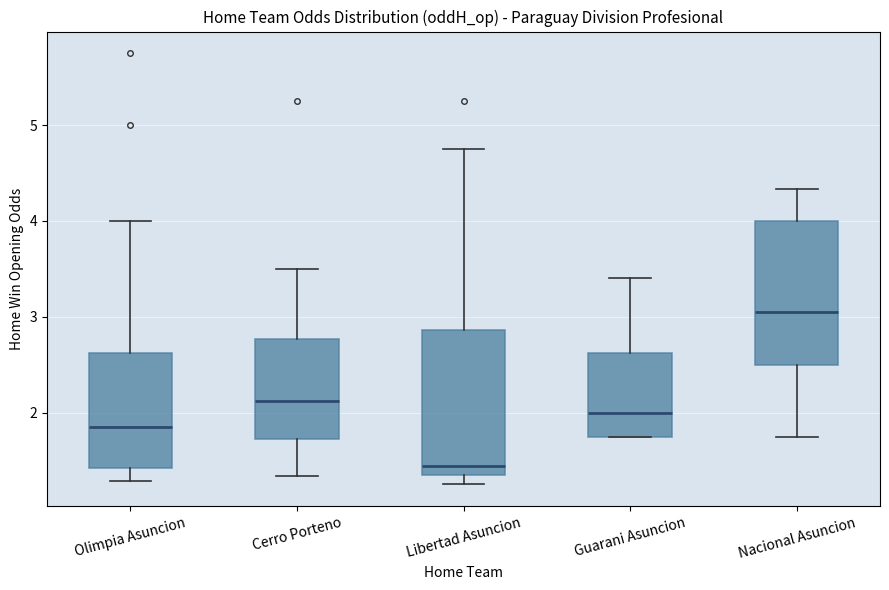

Reading left to right, transcribe this box plot: for each box, give where its median line is, the range the box spans, and where its two whiskers end, as read against the y-axis. The values are not printed on the chart, so give them approximately, as read against the axis.

Olimpia Asuncion: median 1.9, box 1.4 to 2.6, whiskers 1.3 to 4.0
Cerro Porteno: median 2.1, box 1.7 to 2.8, whiskers 1.3 to 3.5
Libertad Asuncion: median 1.4, box 1.3 to 2.9, whiskers 1.3 (just below the box's lower edge) to 4.8
Guarani Asuncion: median 2.0, box 1.8 to 2.6, whiskers 1.8 to 3.4
Nacional Asuncion: median 3.1, box 2.5 to 4.0, whiskers 1.8 to 4.3